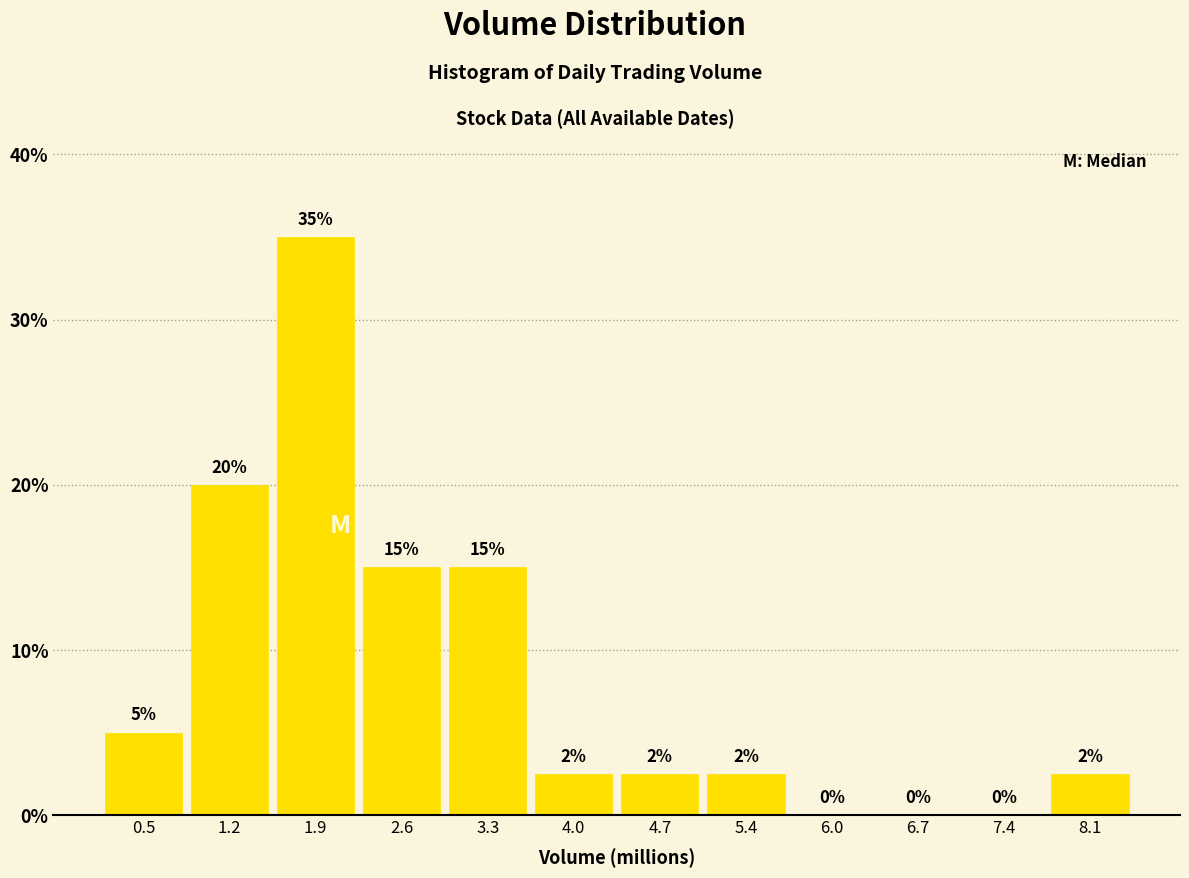

Over which range of the x-axis is the bar tallest?

1.5 to 2.2